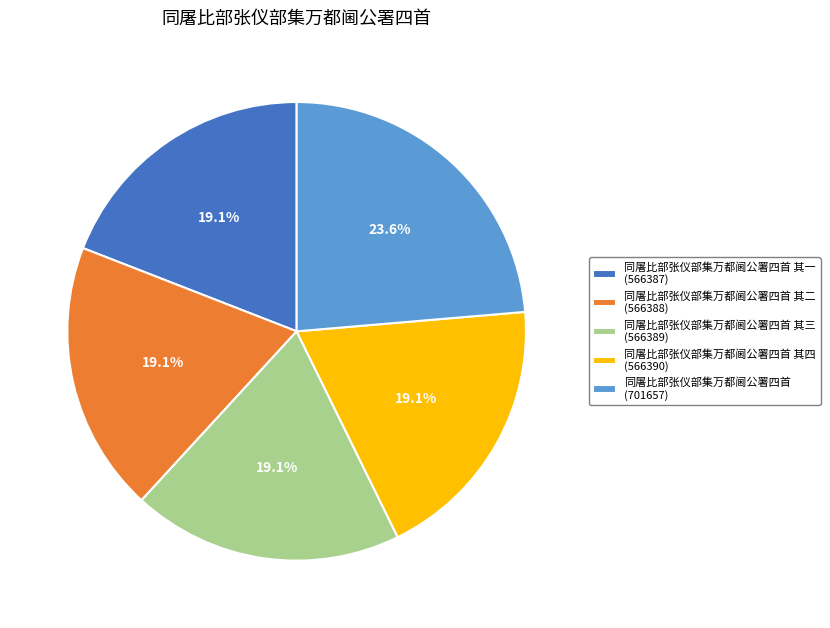

What percentage do 同屠比部张仪部集万都阃公署四首 其二 (566388) and 同屠比部张仪部集万都阃公署四首 其三 (566389) together represent?

38.2%